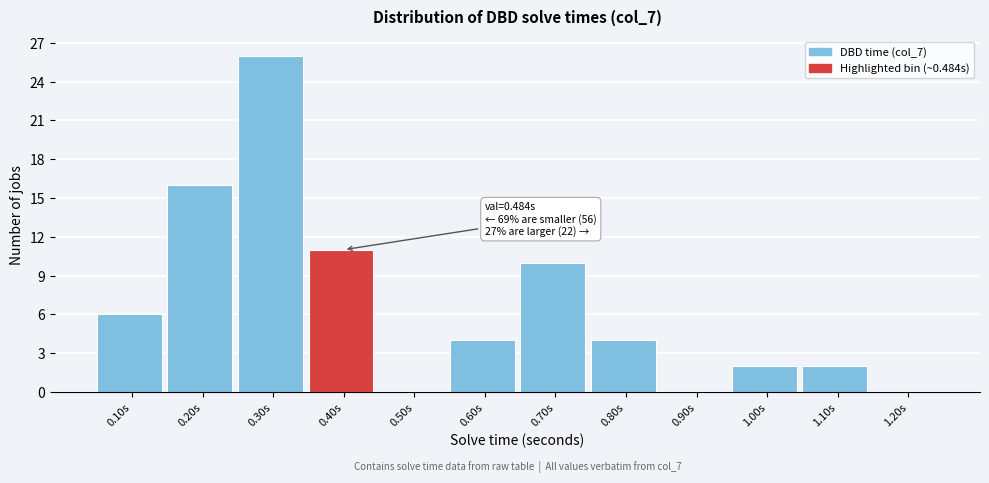

Reading right to left, transcribe all the data shown in this chart.

1.20s=0	1.10s=2	1.00s=2	0.90s=0	0.80s=4	0.70s=10	0.60s=4	0.50s=0	0.40s=11	0.30s=26	0.20s=16	0.10s=6